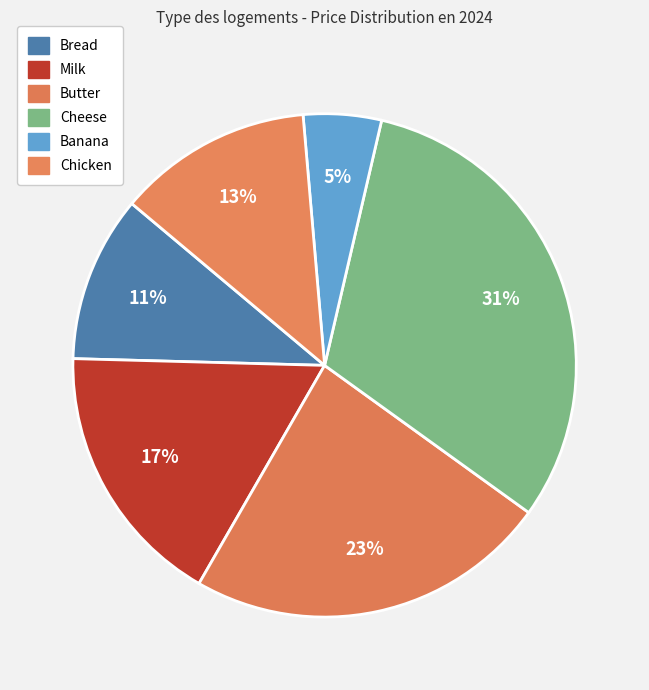

Which slice is the largest?

Cheese